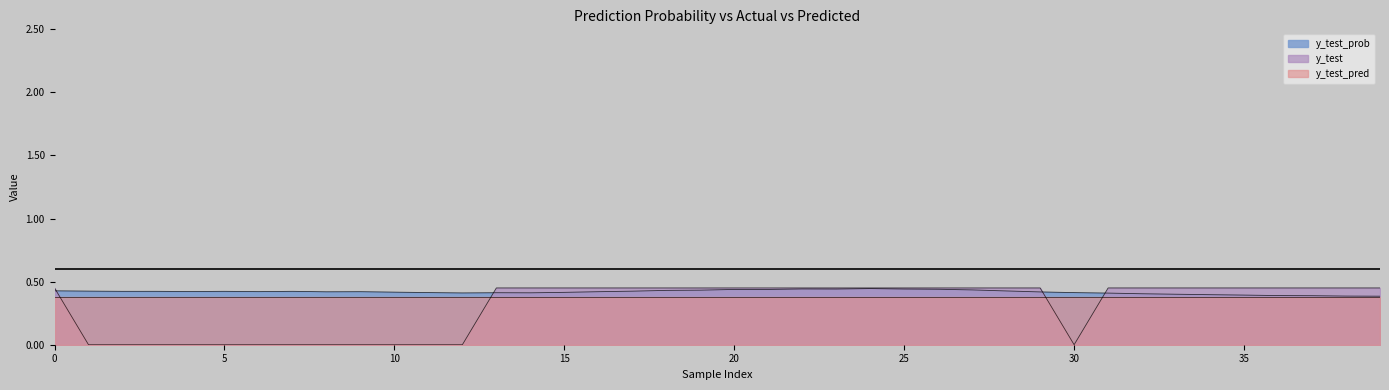

How many times do y_test_pred and y_test cross each other?

4